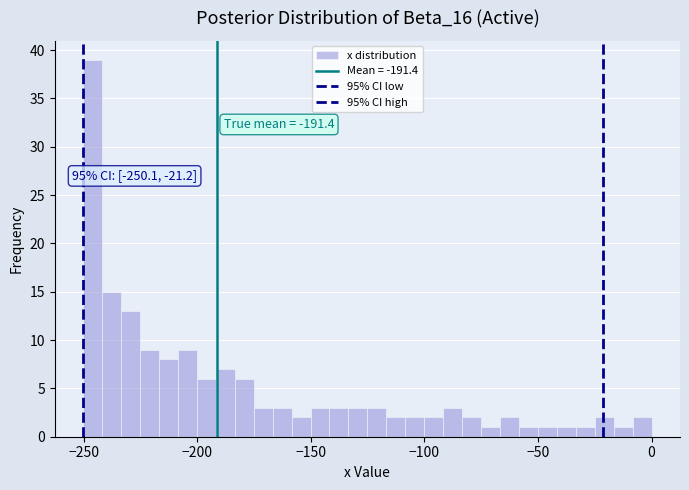

Read against the x-axis, roughly where is the centre of the tallest bar?

-245